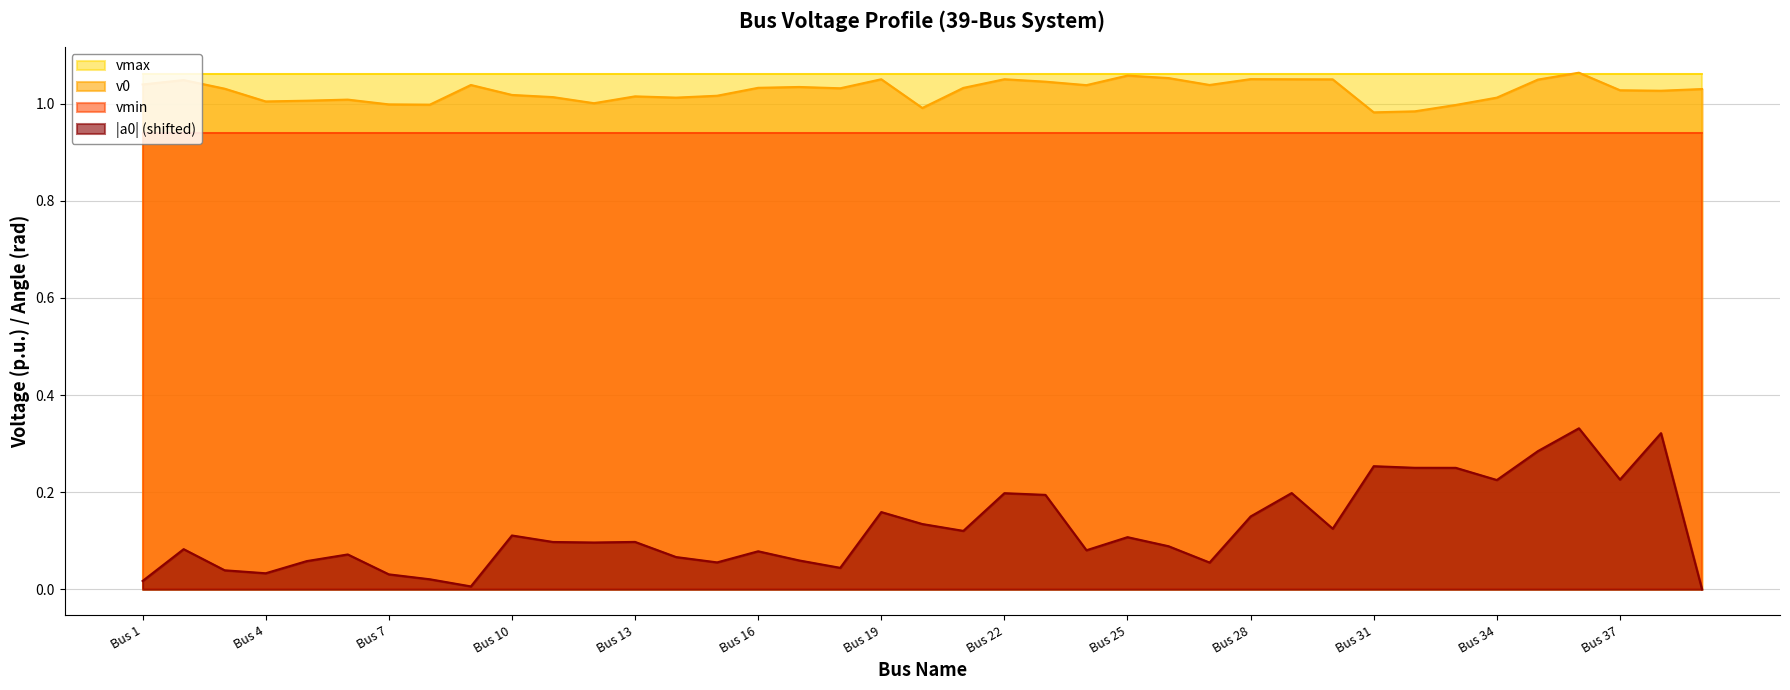

Does the chart display data point markers on the line(s)?

No